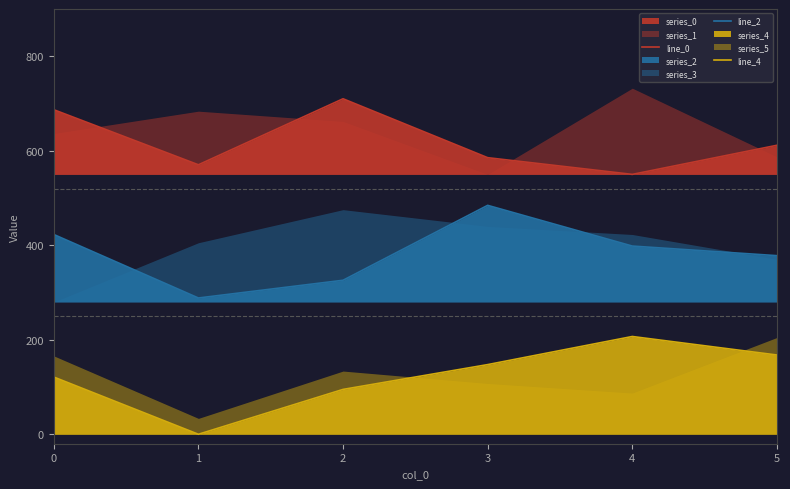

What is the value of the line_0 point at the 5th from the left?

550.0